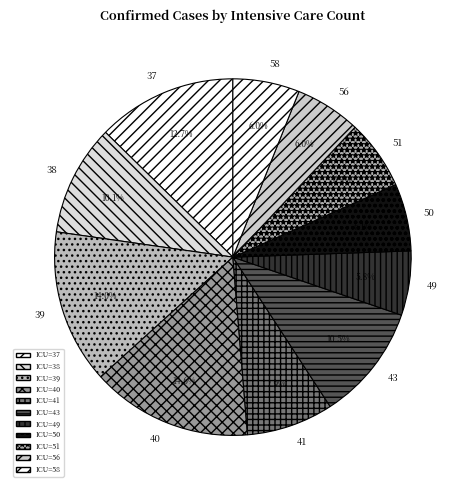

How many slices are in this pie chart?

11